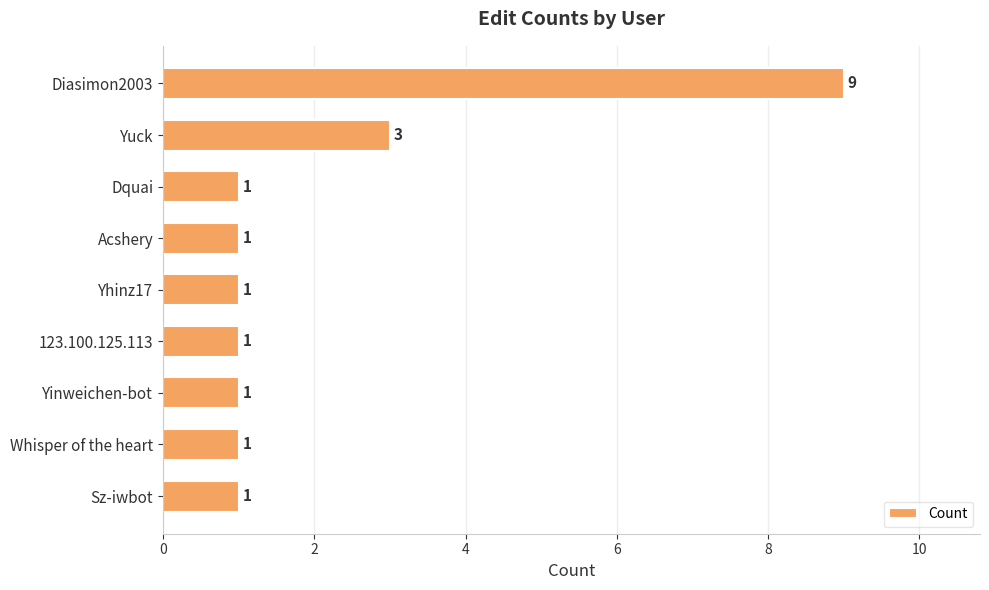

Which label corresponds to the largest value in the chart?

Diasimon2003